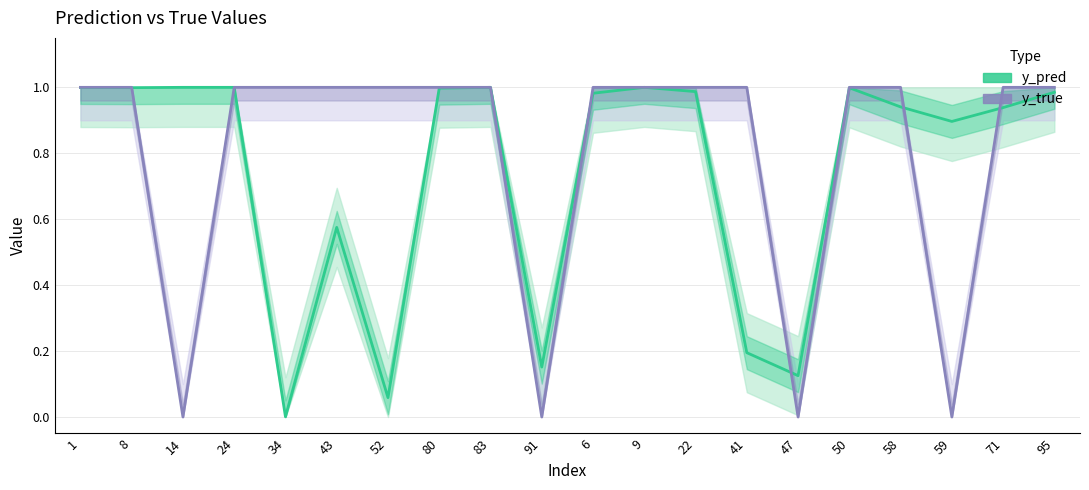

Is it true that y_pred equals 0.0 at 41?

False